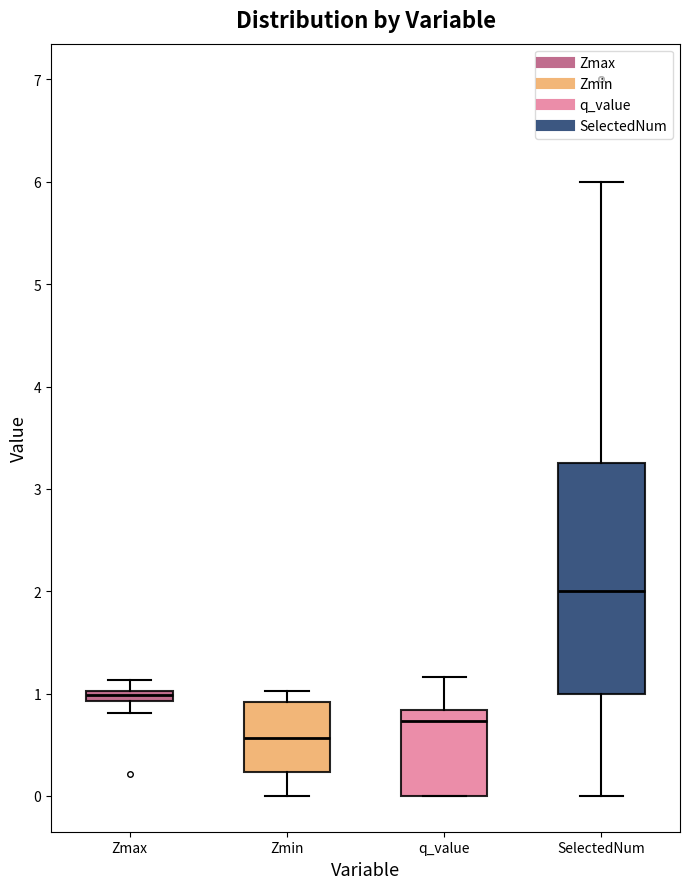

Which box's median line is the lowest?

Zmin